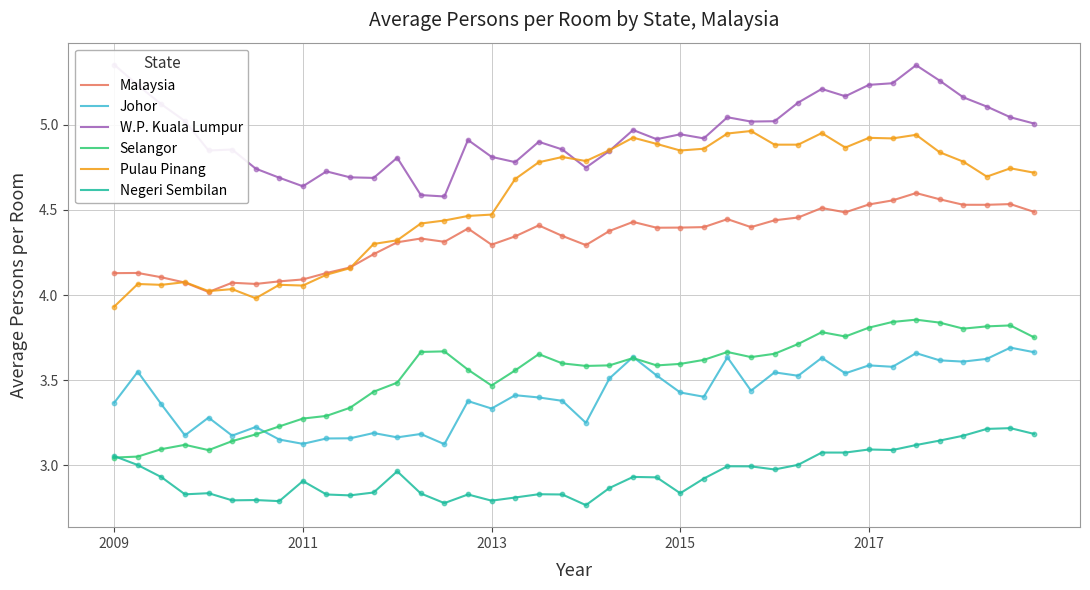

Which series has the largest total across all categories?

W.P. Kuala Lumpur